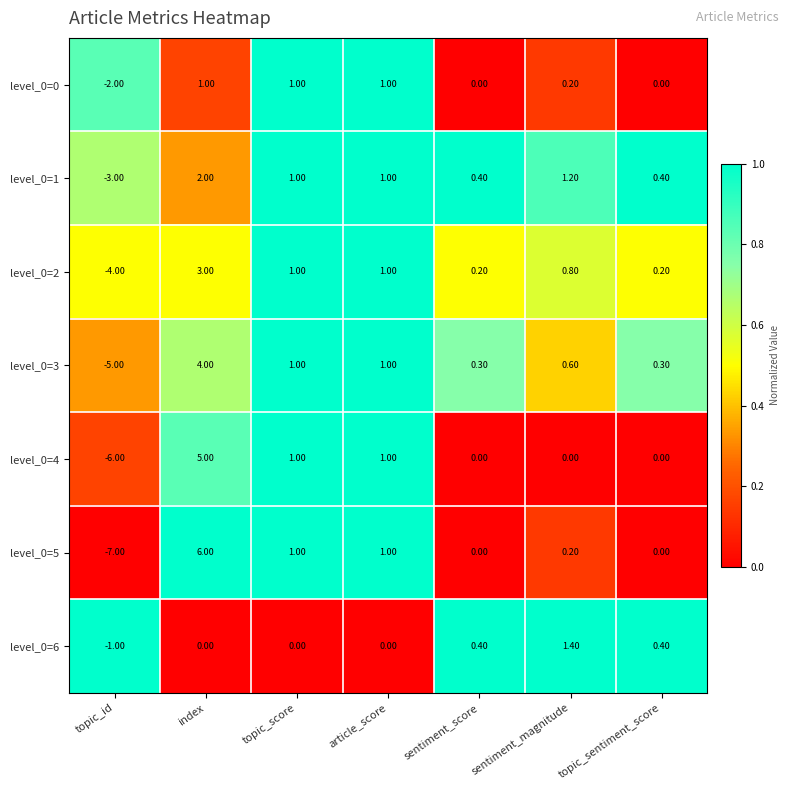

Which series changed the most between index and topic_score?

level_0=5